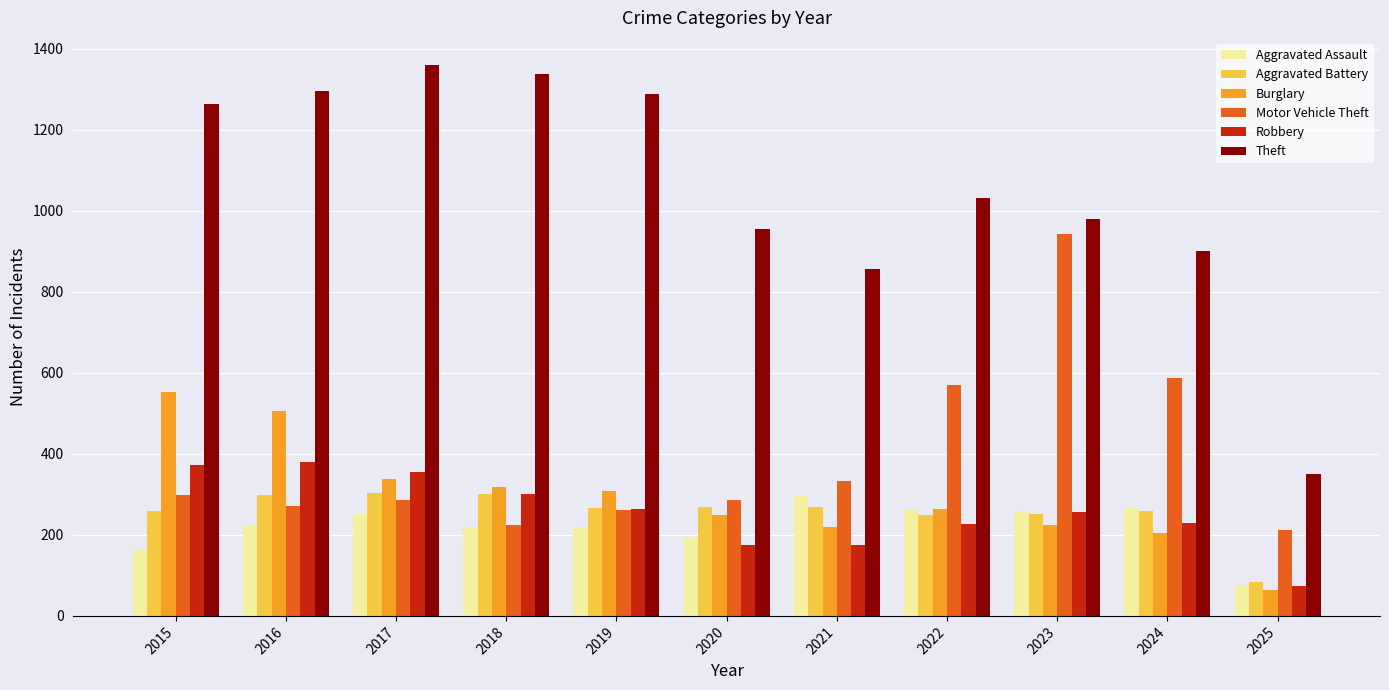

What are all the series names shown in the legend?

Aggravated Assault, Aggravated Battery, Burglary, Motor Vehicle Theft, Robbery, Theft